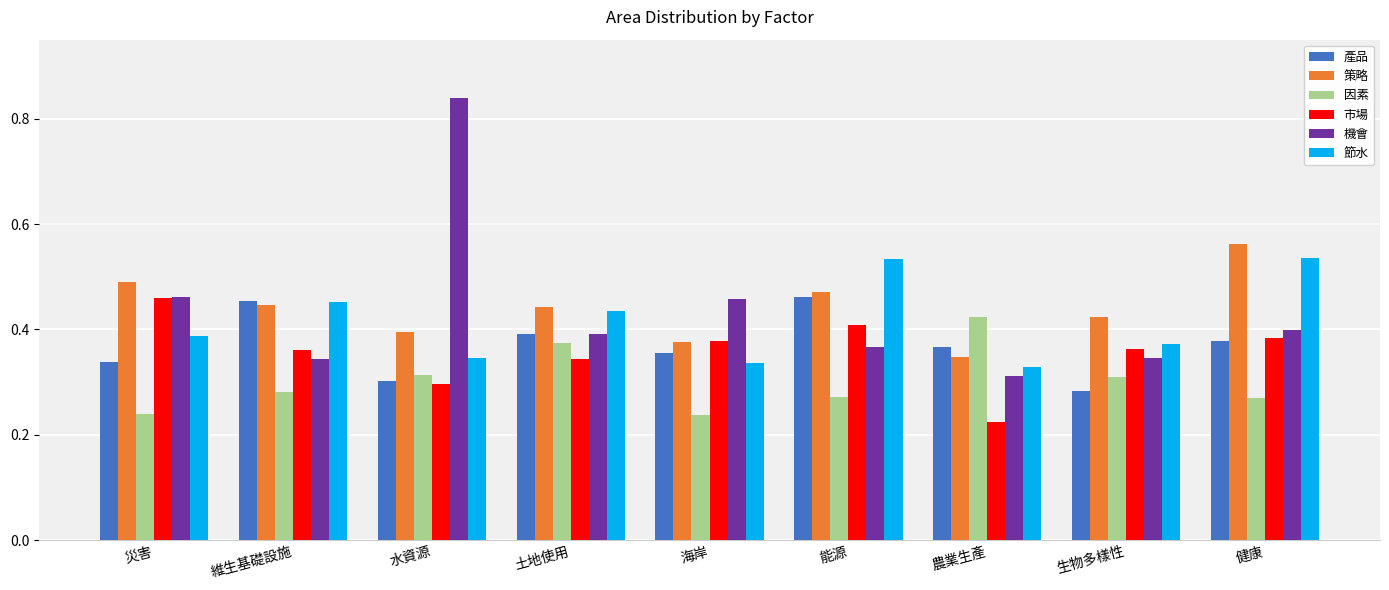

How many bars are there in each group?

6